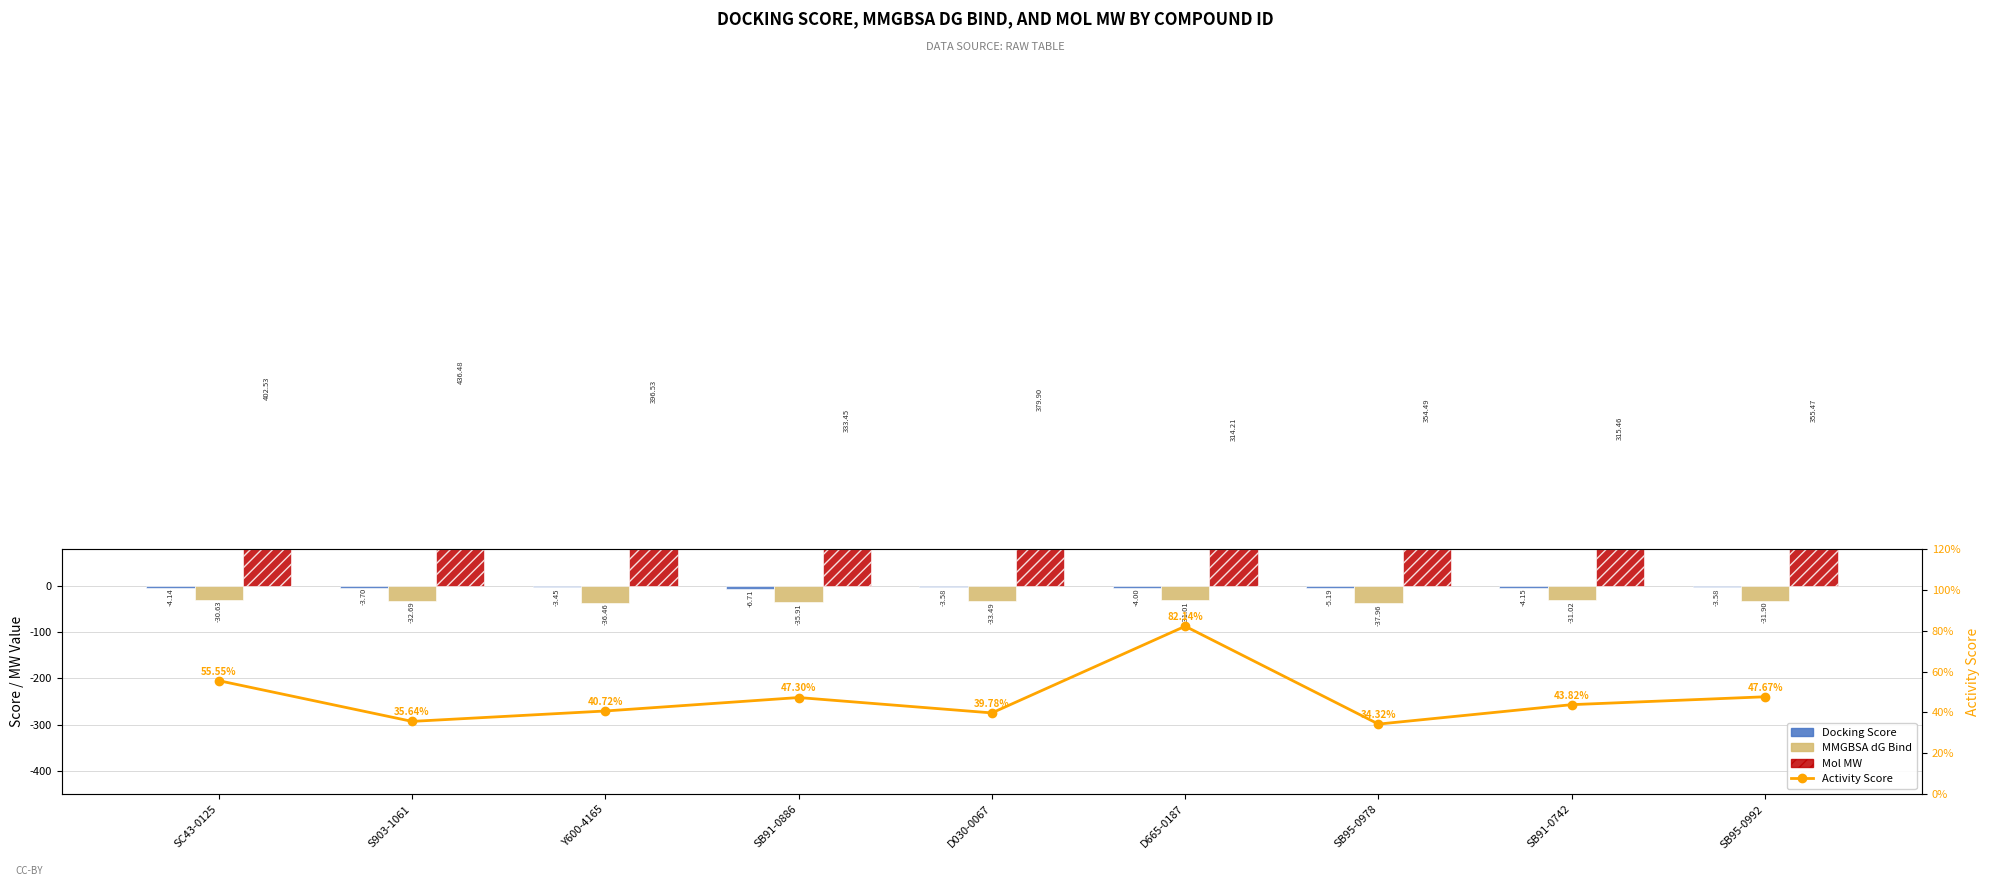

Between SB91-0886 and Y600-4165, which is larger?

Y600-4165